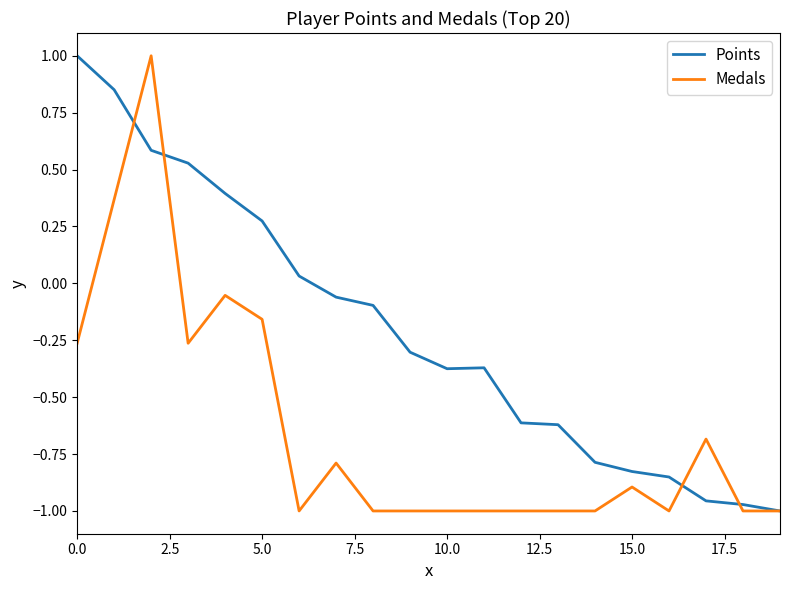

Rank the series by their average value, from lowest to highest.

Medals, Points